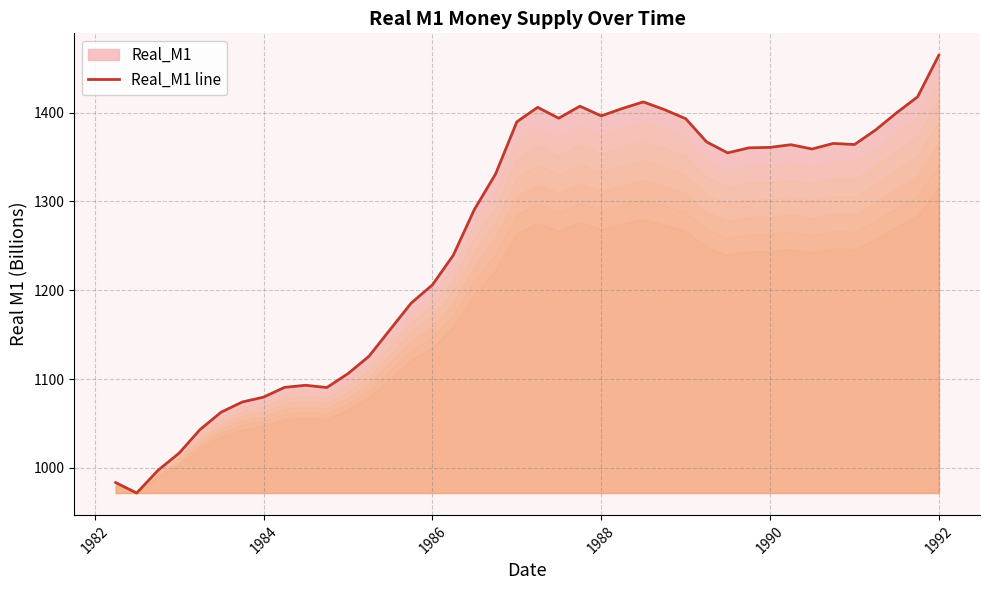

What is the smallest value displayed?

971.6